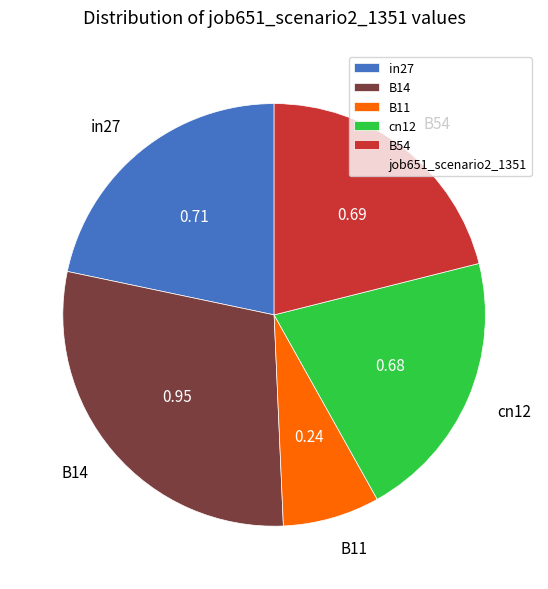

Between in27 and B11, which is larger?

in27